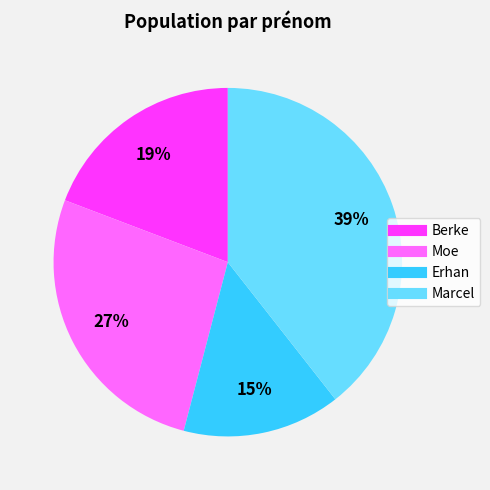

What is the largest slice in the pie chart?

Marcel